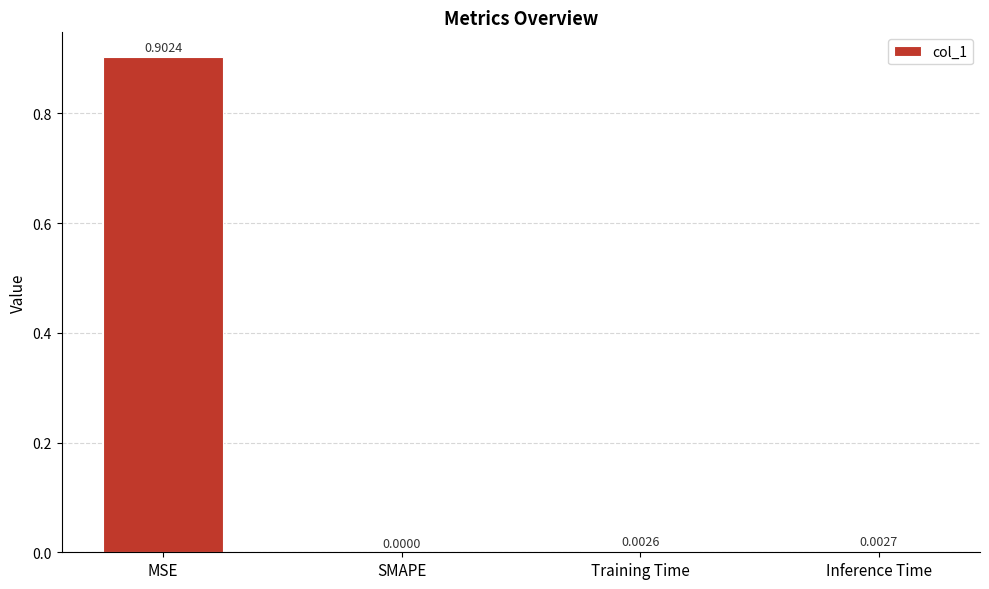

Which has a higher value, MSE or Training Time?

MSE